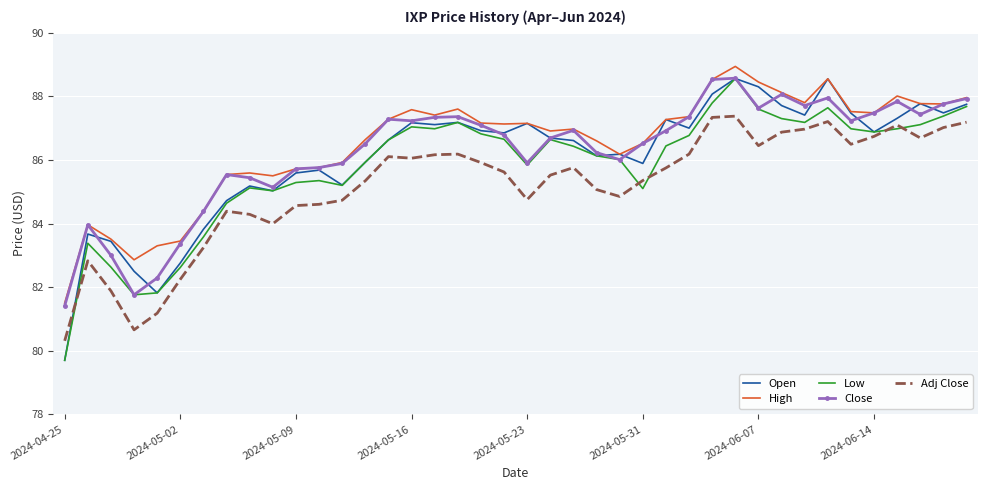

What is the lowest value of the Adj Close series?

80.3